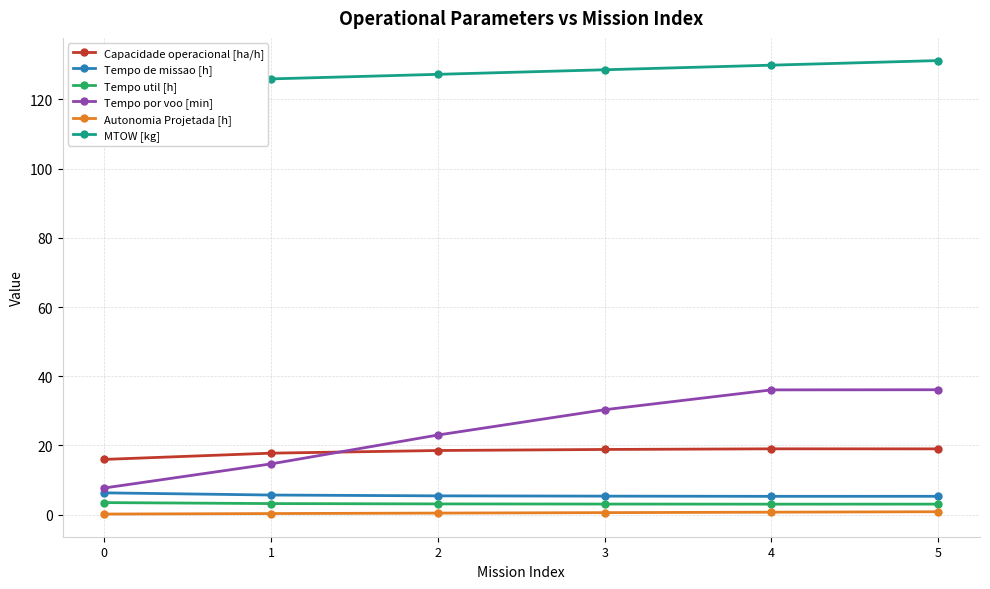

True or false: Autonomia Projetada [h] has a value of 1.1 at 4.

False